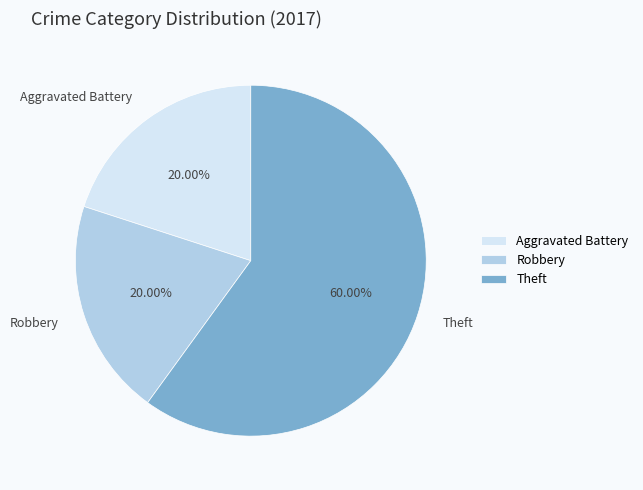

To the nearest percent, what portion does Robbery represent?

20%